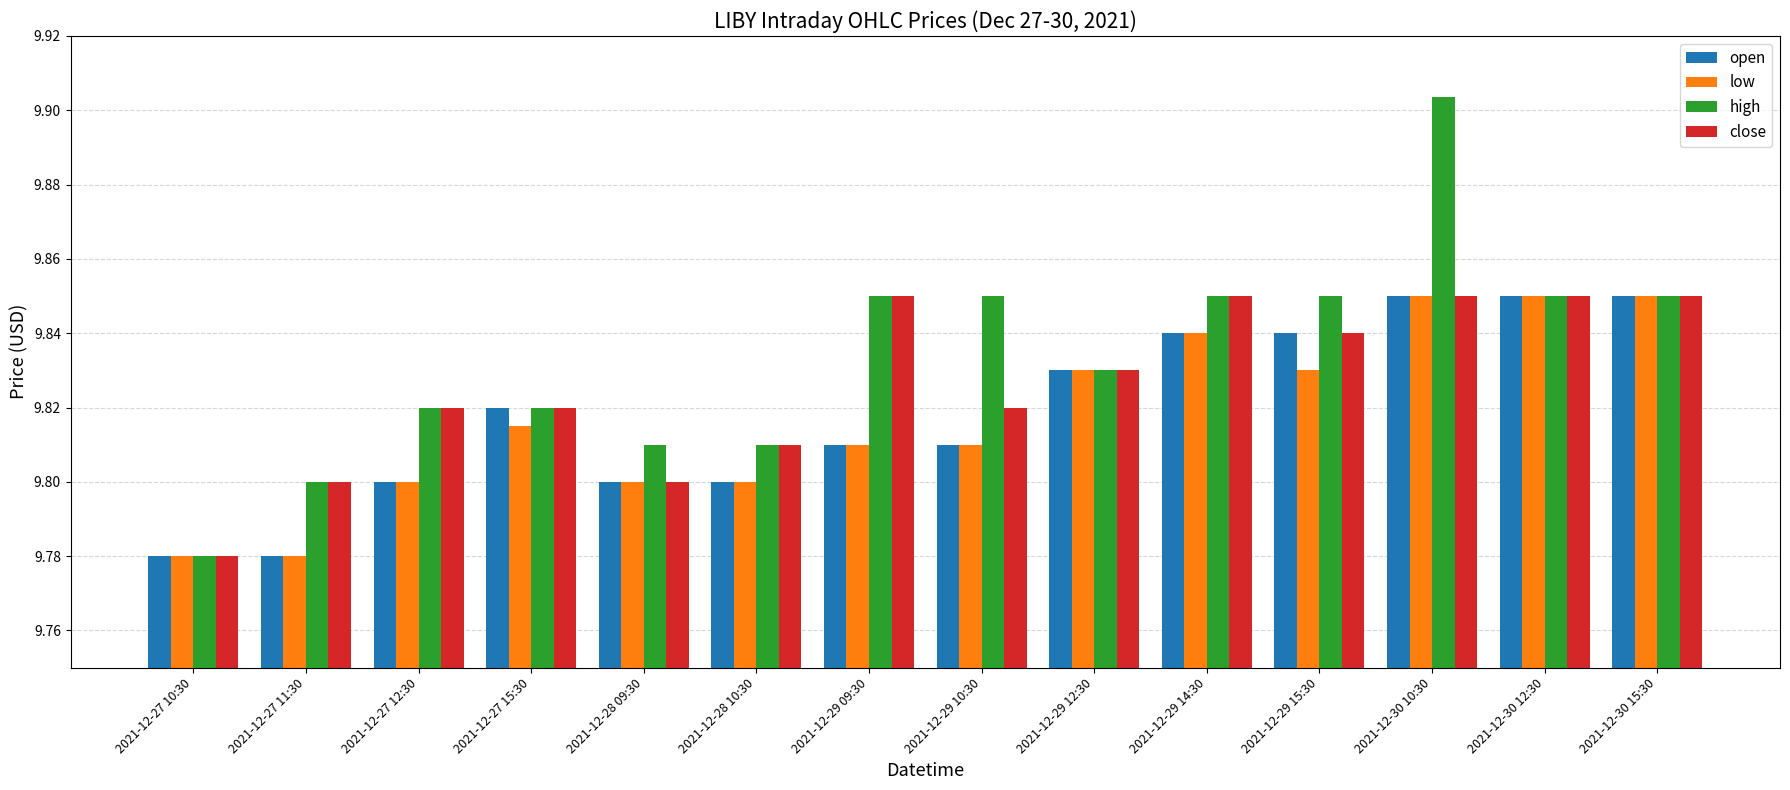

How many bars are there in each group?

4